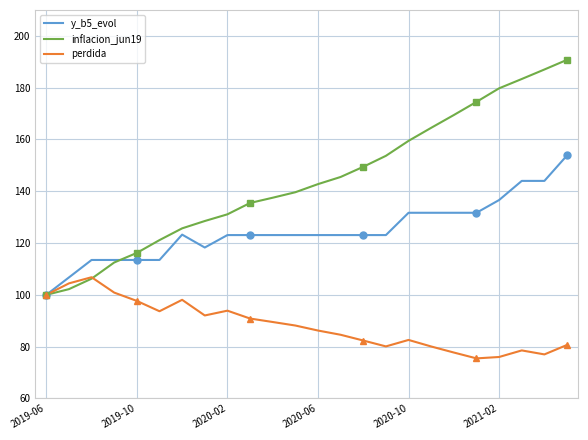

What is the average value of the y_b5_evol series?

124.7